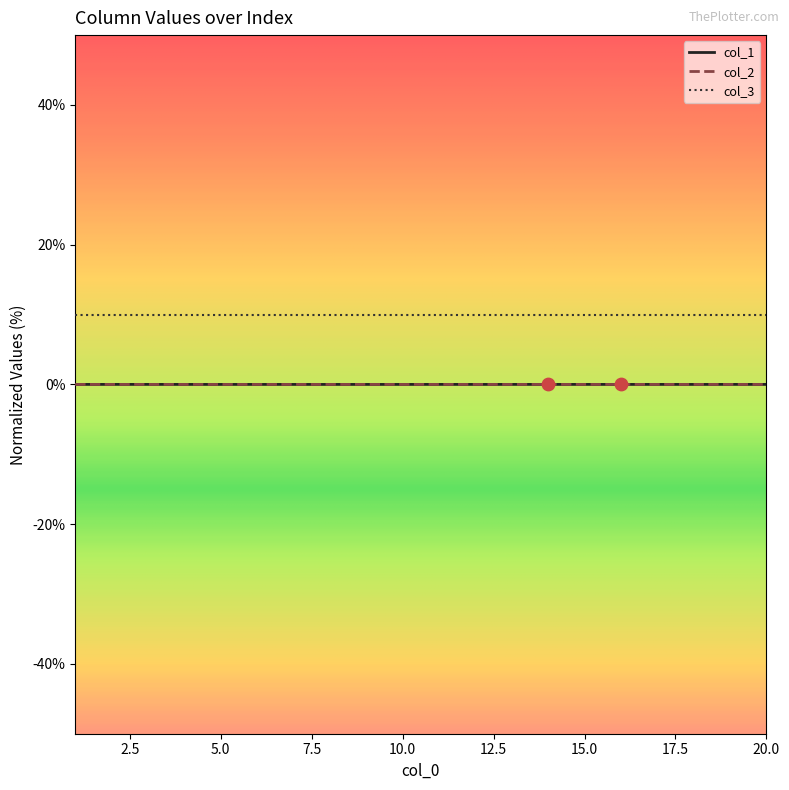

What are all the series names shown in the legend?

col_1, col_2, col_3